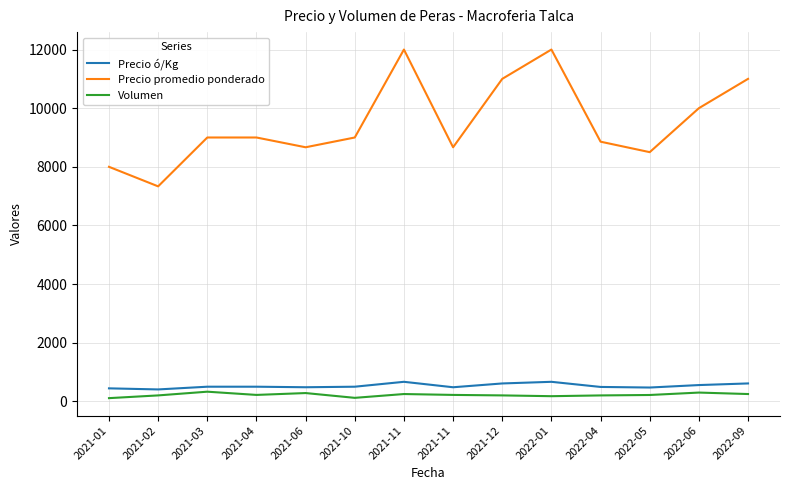

The Volumen series shows 63.7 at 2021-10. True or false?

False